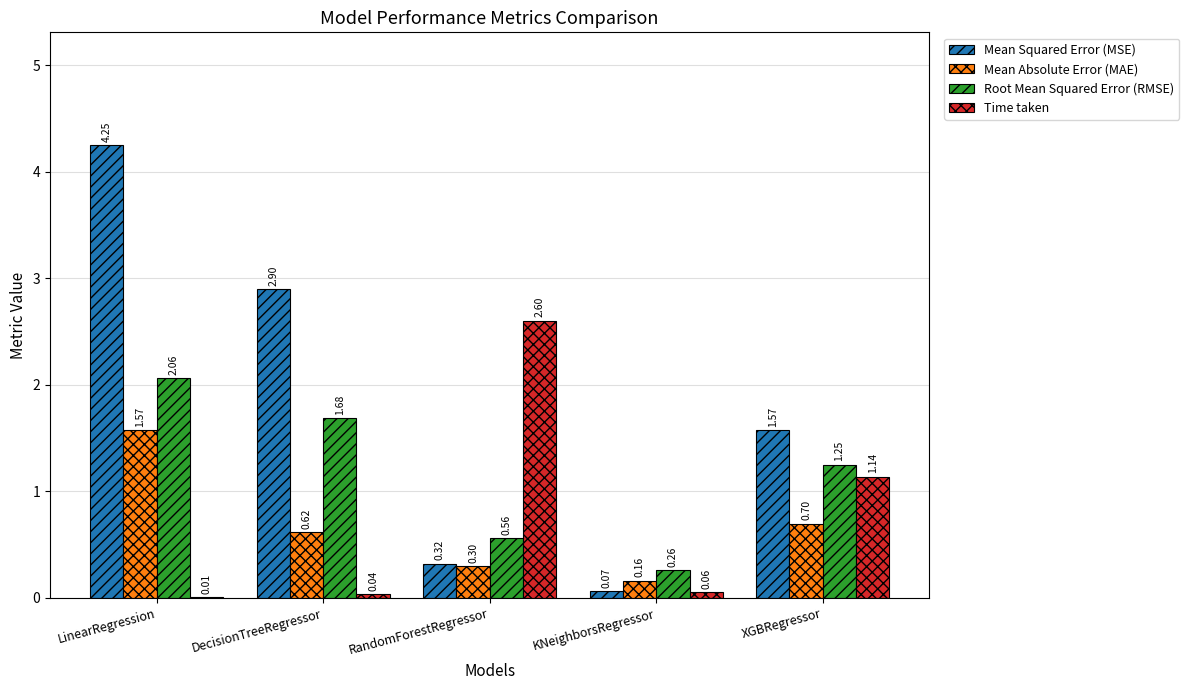

How many values in the Root Mean Squared Error (RMSE) series exceed 1?

3